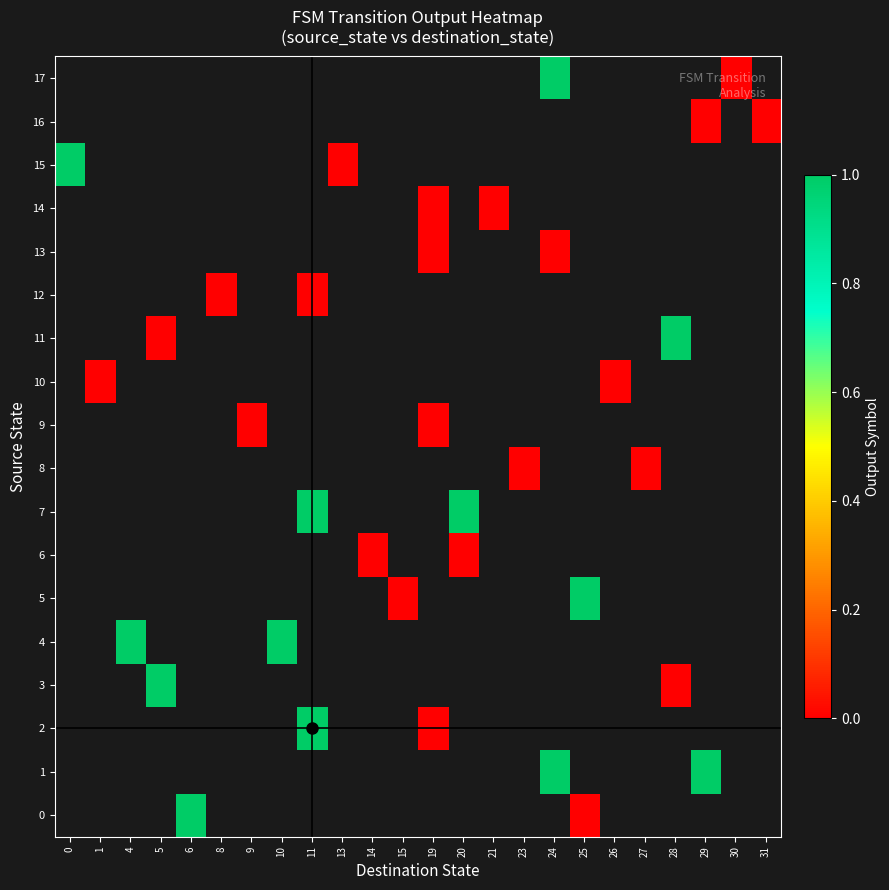

At which category does the chart reach its minimum across all series?

25